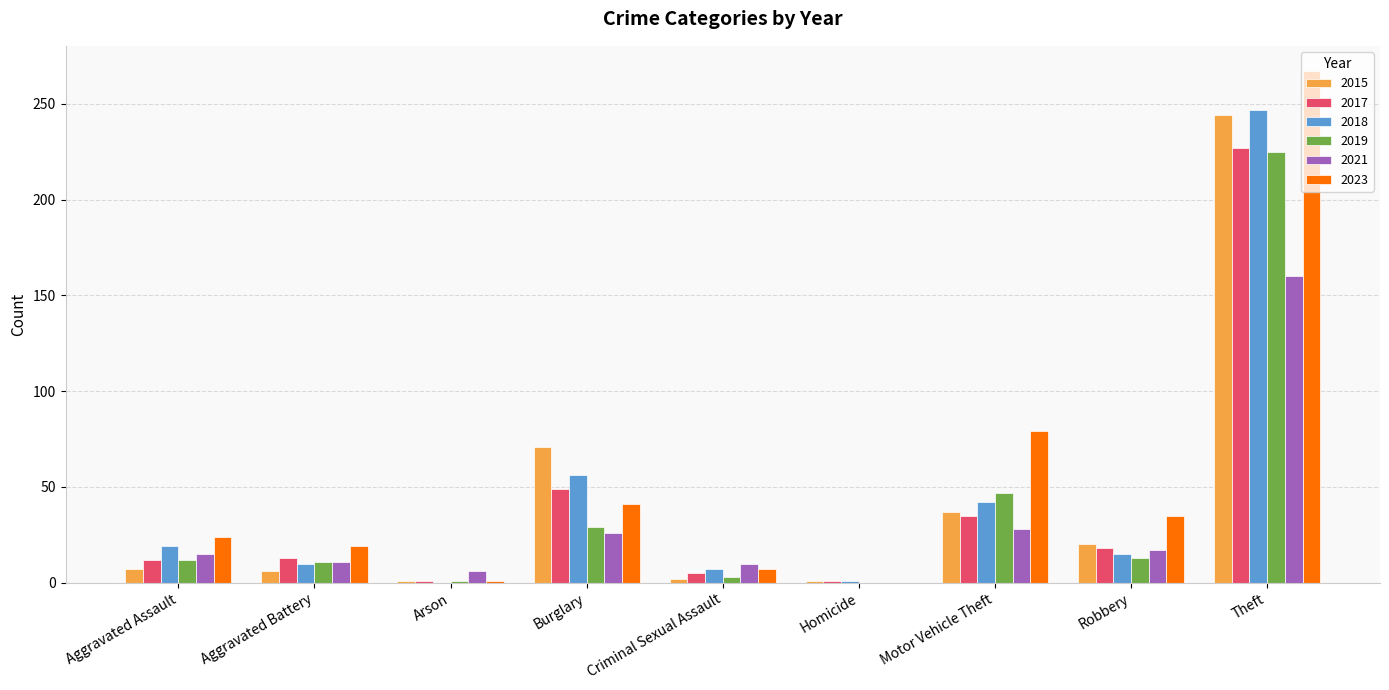

Which label corresponds to the largest value in the chart?

Theft